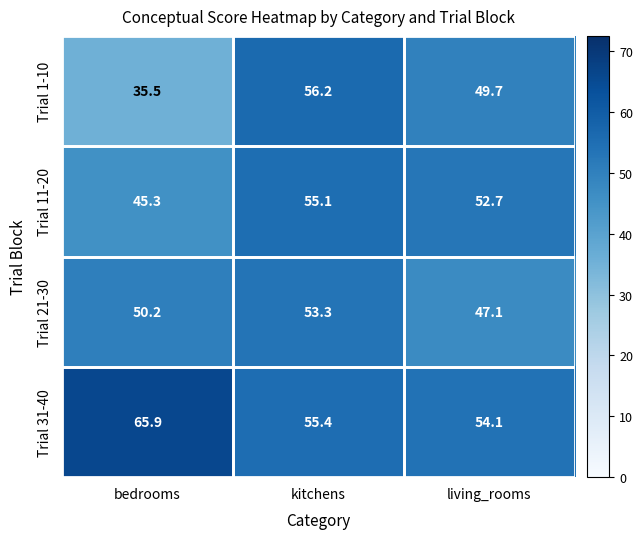

Which category has the highest value across all series?

bedrooms